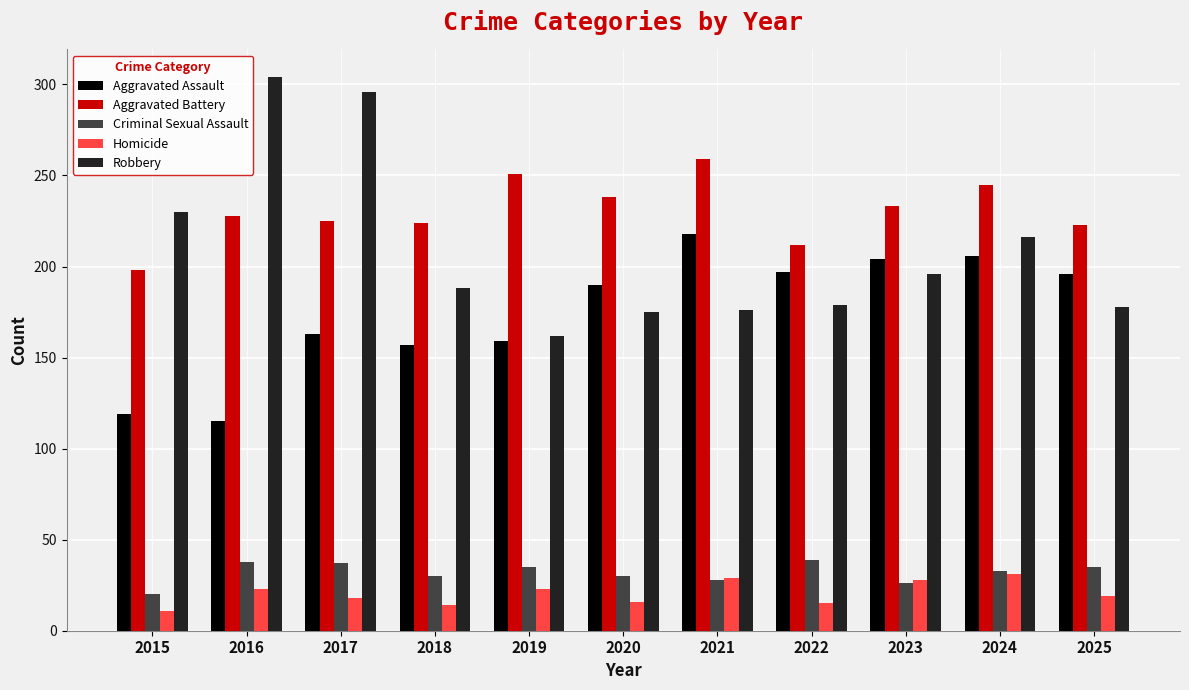

How many bars are there in each group?

5